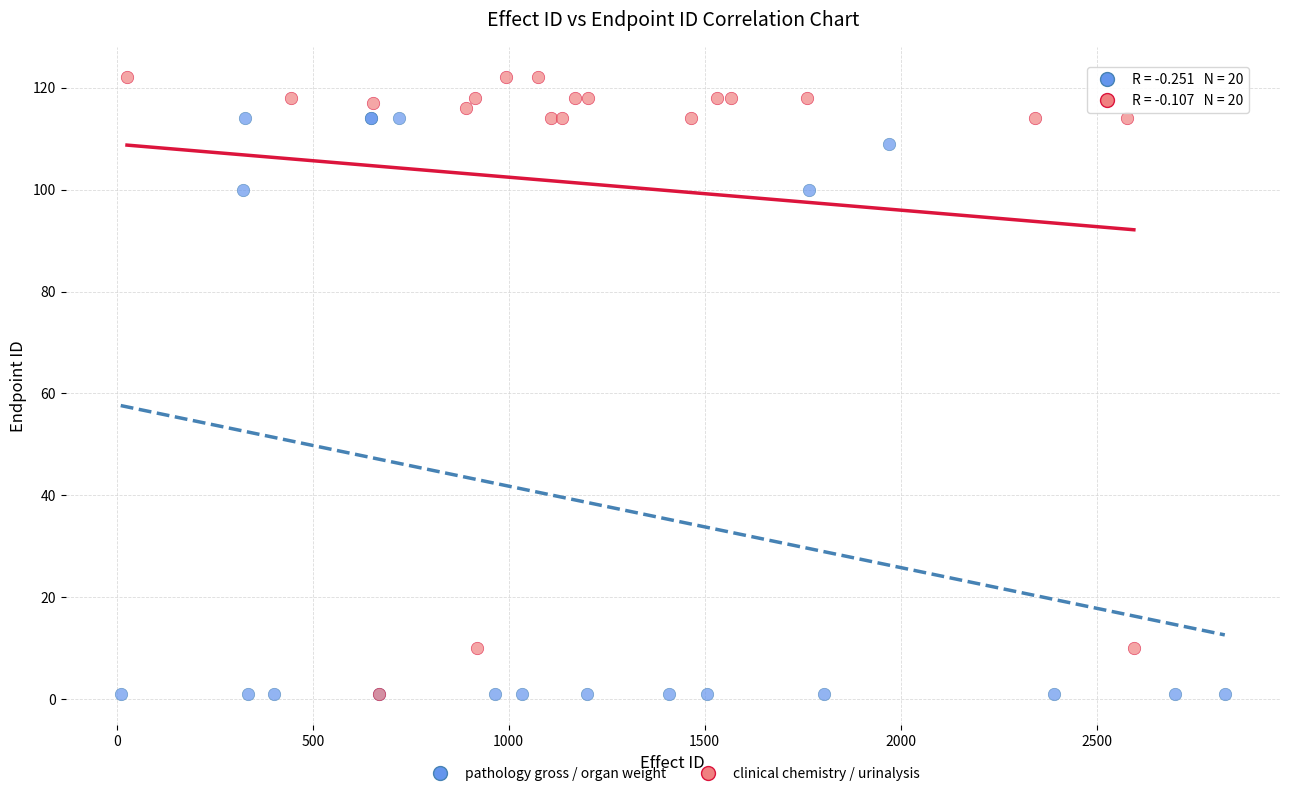

Which series contains the highest Y value?

clinical chemistry / urinalysis